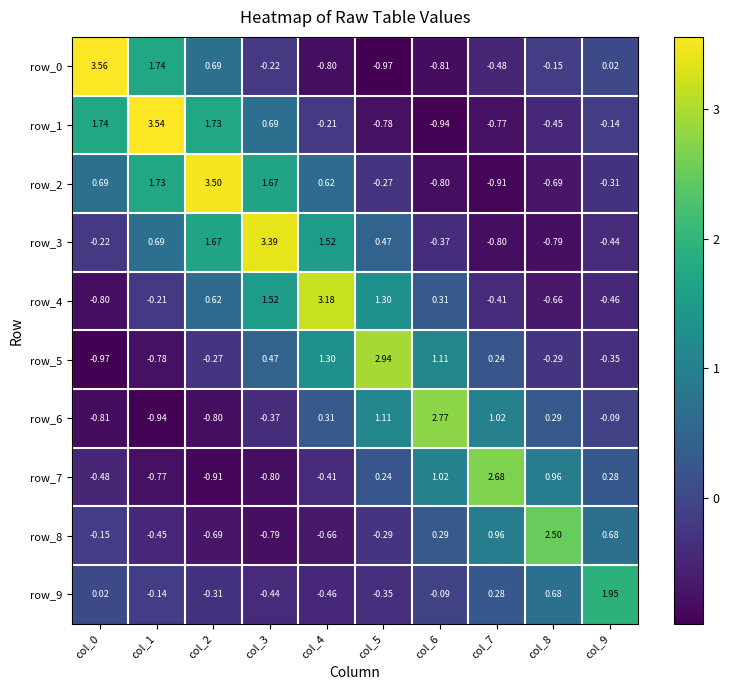

Is the value of row_2 at col_9 greater than the value of row_3 at col_8?

Yes